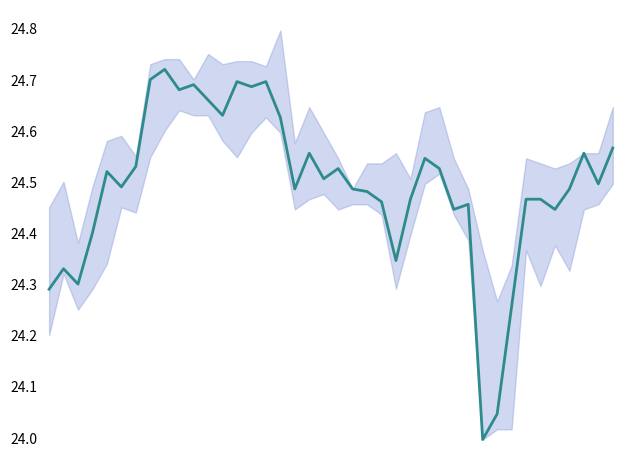

Reading left to right, extract all data points from this chart.

0=24.3	1=24.3	2=24.3	3=24.4	4=24.5	5=24.5	6=24.5	7=24.7	8=24.7	9=24.7	10=24.7	11=24.7	12=24.6	13=24.7	14=24.7	15=24.7	16=24.6	17=24.5	18=24.6	19=24.5	20=24.5	21=24.5	22=24.5	23=24.5	24=24.3	25=24.5	26=24.5	27=24.5	28=24.4	29=24.5	30=24.0	31=24.0	32=24.3	33=24.5	34=24.5	35=24.4	36=24.5	37=24.6	38=24.5	39=24.6